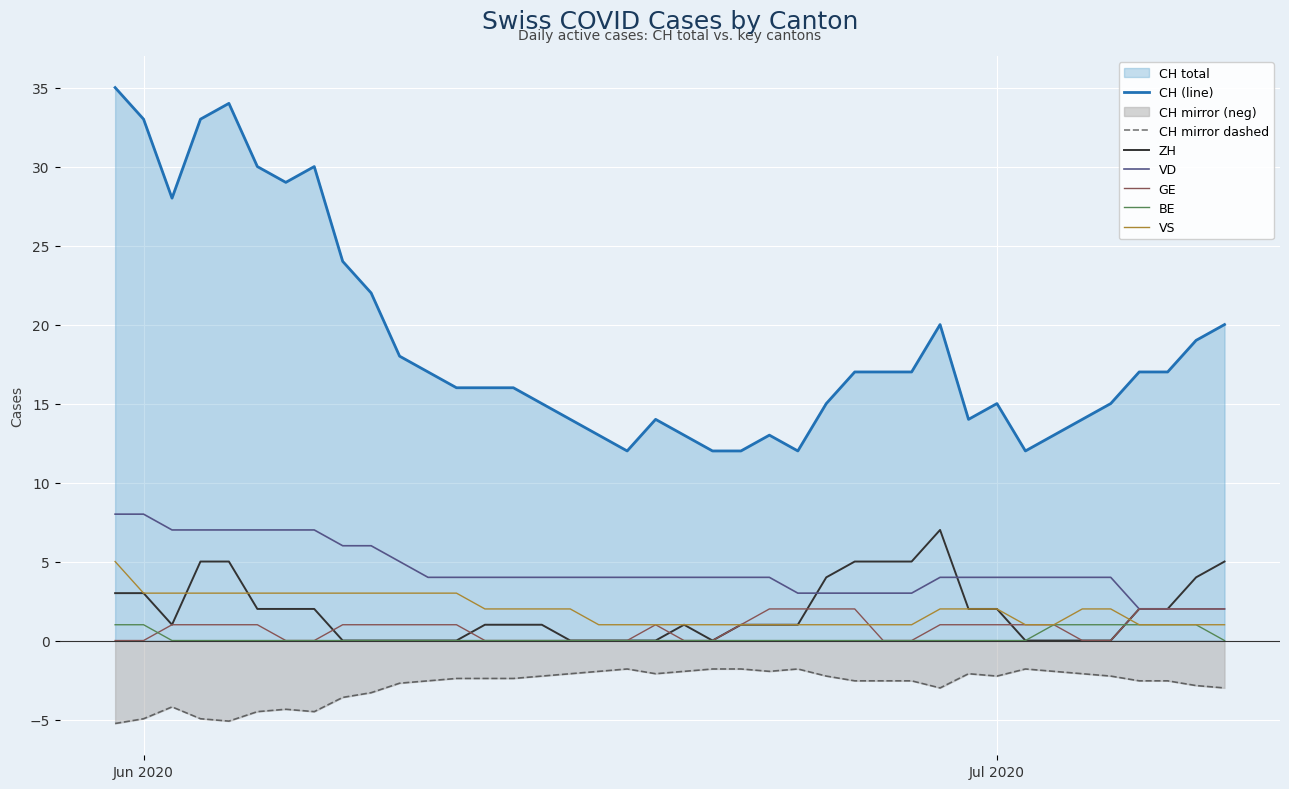

True or false: GE and CH intersect in this chart.

False